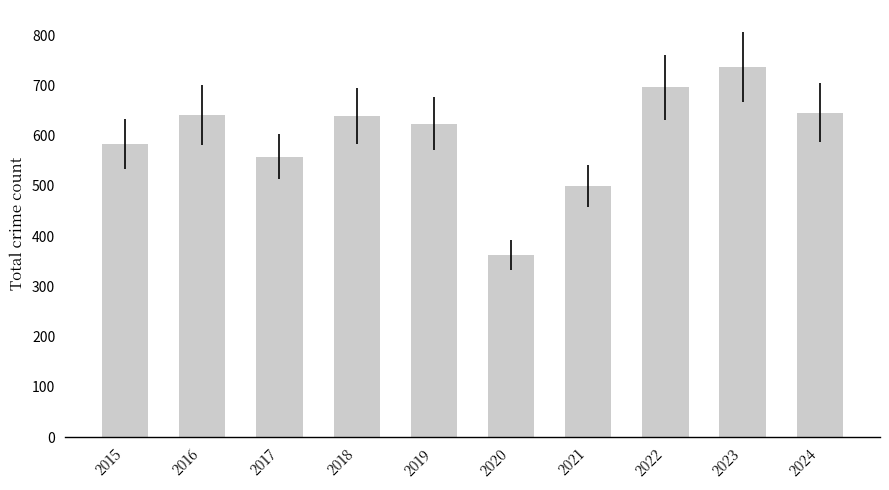

At which label is the value closest to 549?

2017